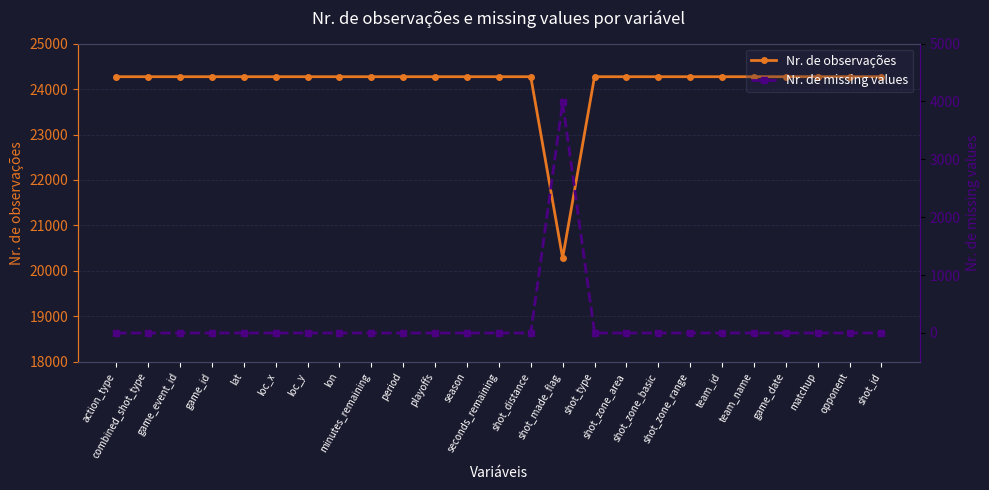

Reading right to left, what are all the values shown in this chart?

Nr. de observações: shot_id=24271	opponent=24271	matchup=24271	game_date=24271	team_name=24271	team_id=24271	shot_zone_range=24271	shot_zone_basic=24271	shot_zone_area=24271	shot_type=24271	shot_made_flag=20285	shot_distance=24271	seconds_remaining=24271	season=24271	playoffs=24271	period=24271	minutes_remaining=24271	lon=24271	loc_y=24271	loc_x=24271	lat=24271	game_id=24271	game_event_id=24271	combined_shot_type=24271	action_type=24271
Nr. de missing values: shot_id=0	opponent=0	matchup=0	game_date=0	team_name=0	team_id=0	shot_zone_range=0	shot_zone_basic=0	shot_zone_area=0	shot_type=0	shot_made_flag=3986	shot_distance=0	seconds_remaining=0	season=0	playoffs=0	period=0	minutes_remaining=0	lon=0	loc_y=0	loc_x=0	lat=0	game_id=0	game_event_id=0	combined_shot_type=0	action_type=0